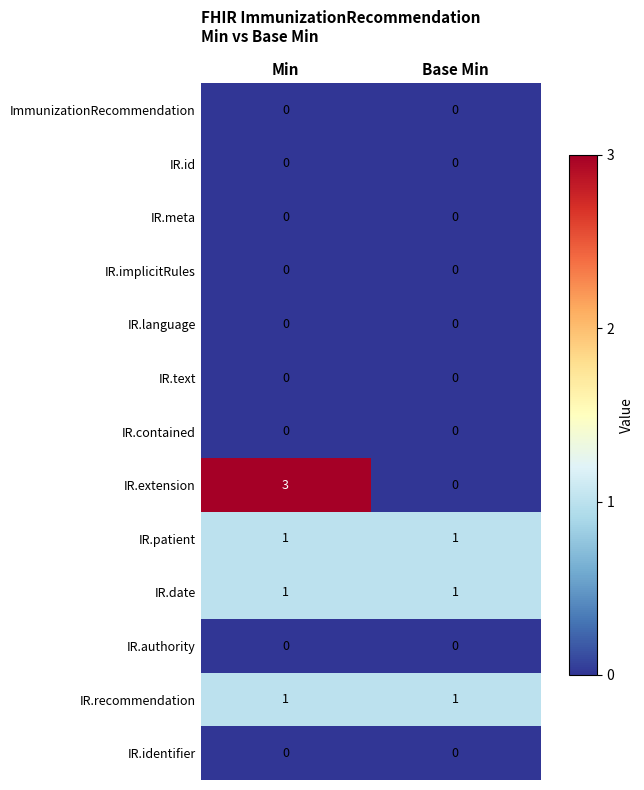

True or false: IR.language has a value of 0 at Min.

True